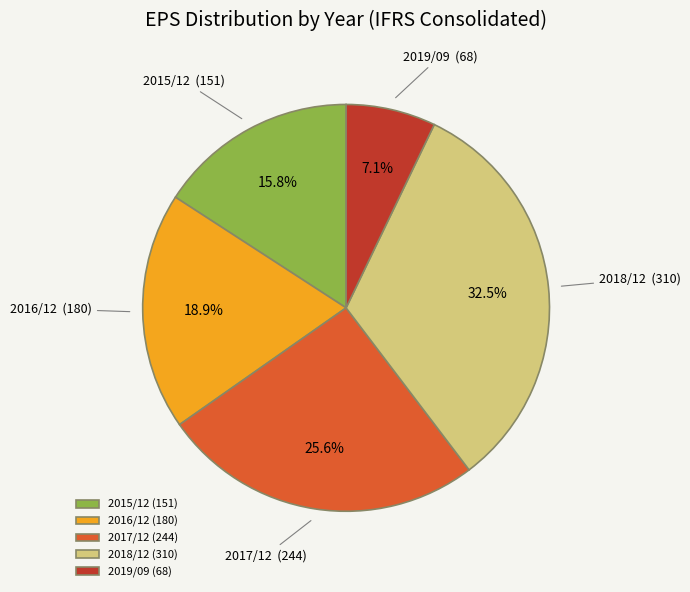

To the nearest percent, what is the combined percentage of 2018/12 and 2017/12?

58%